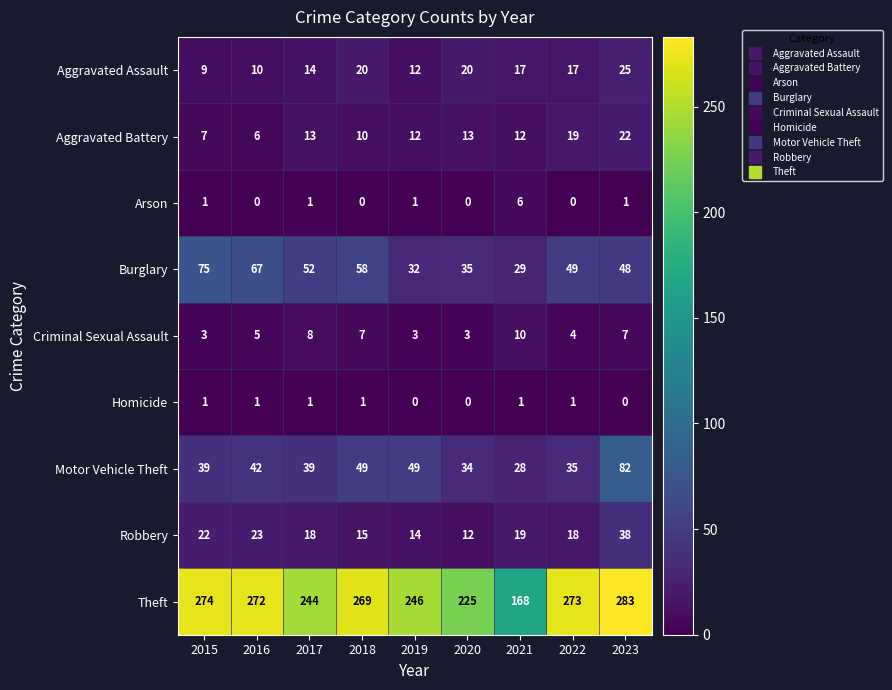

What is the total value across all series at 2019?

369